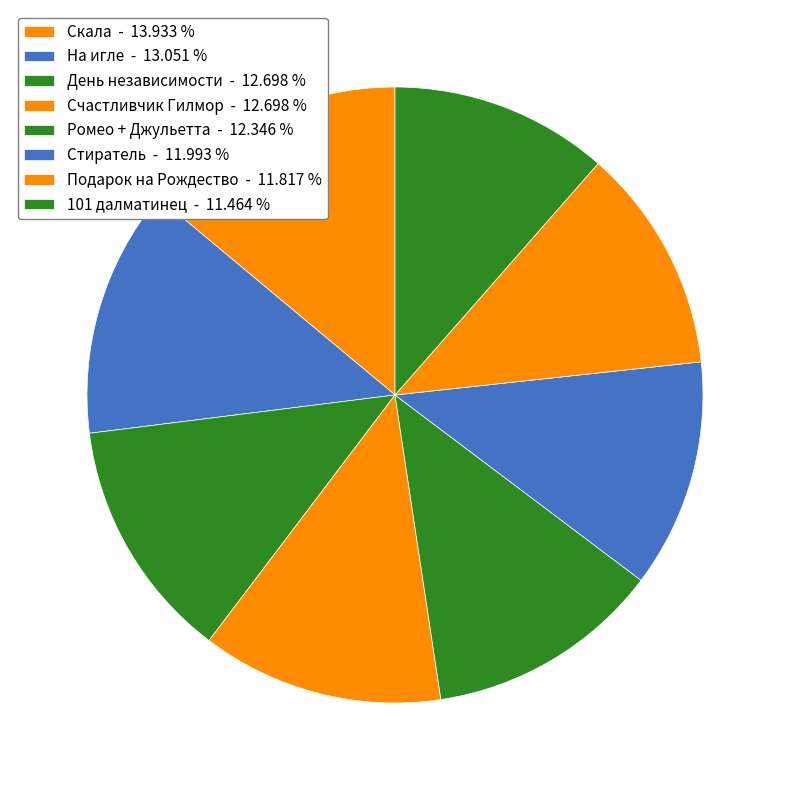

How many segments does this pie chart have?

8